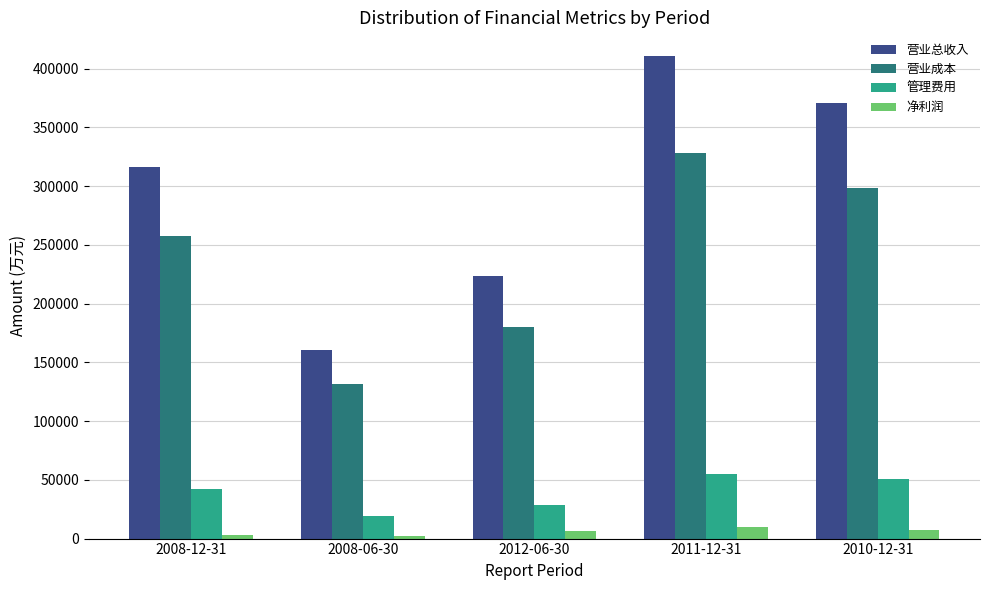

What is the spread (max minus min) of values at 2010-12-31?

362652